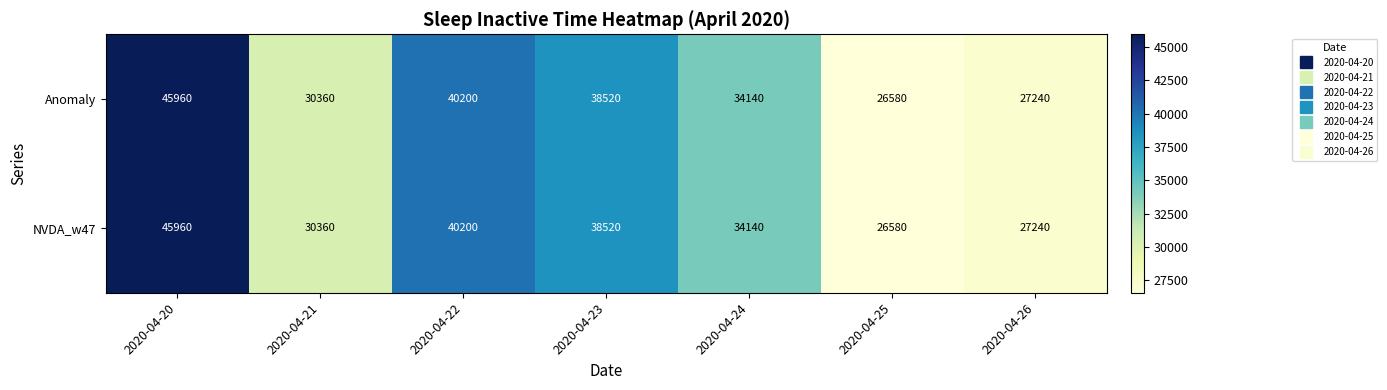

At which category does the chart reach its minimum across all series?

2020-04-25